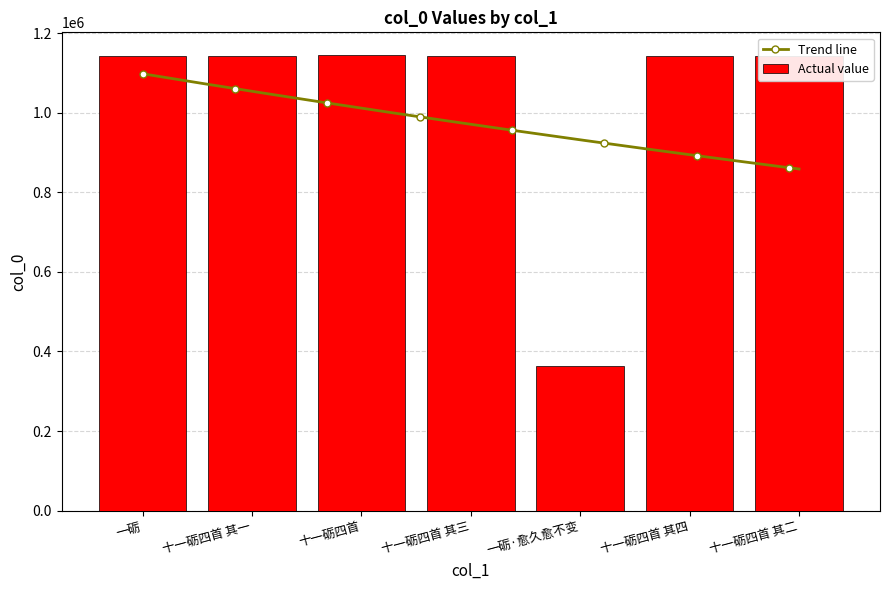

What is the smallest value displayed?

363357